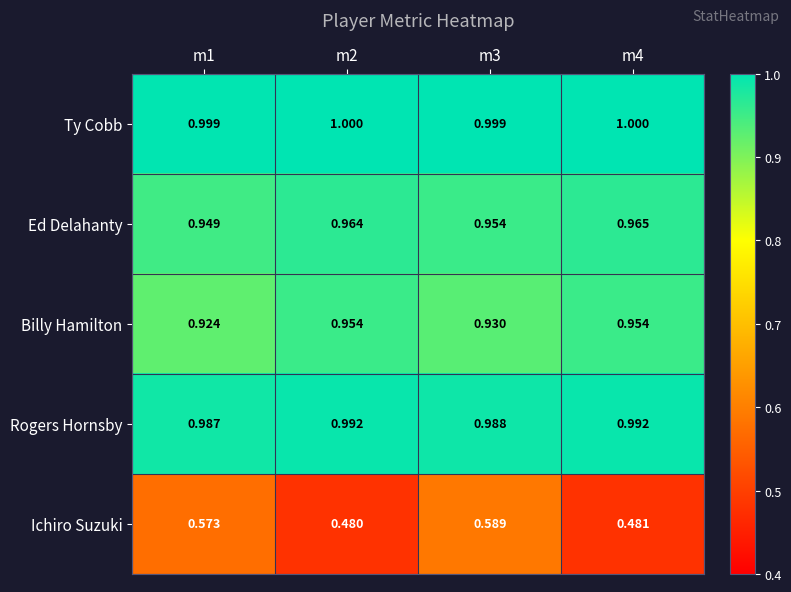

Which series has the largest total across all categories?

Ty Cobb